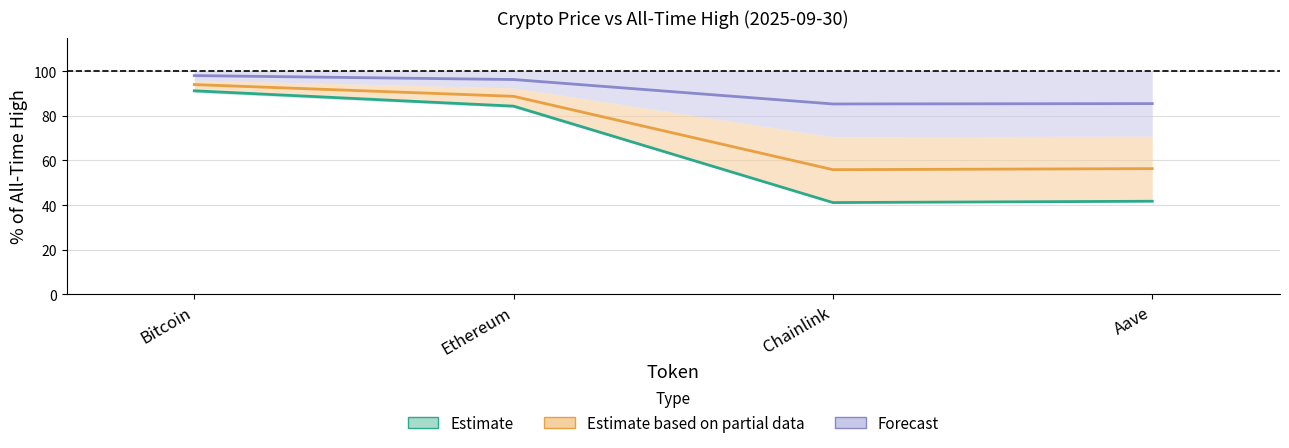

What is the maximum value for Estimate?

91.2